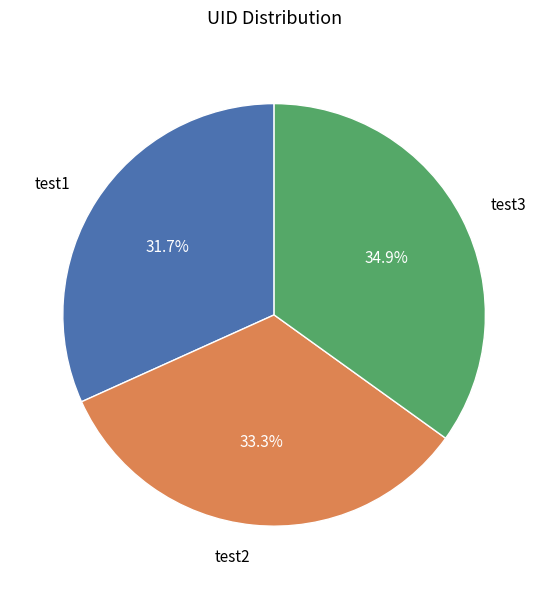

Rank the categories by value from lowest to highest.

test1, test2, test3